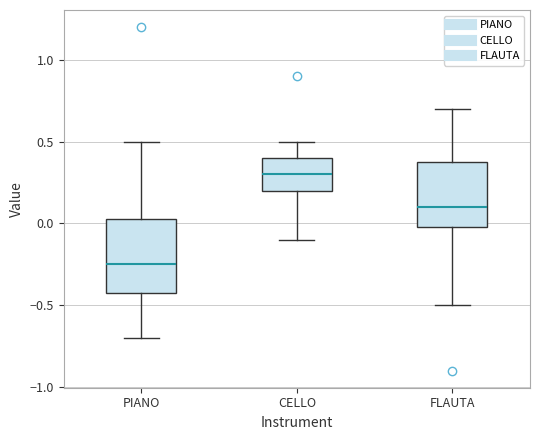

Reading left to right, transcribe this box plot: for each box, give where its median line is, the range the box spans, and where its two whiskers end, as read against the y-axis. The values are not printed on the chart, so give them approximately, as read against the axis.

PIANO: median -0.25, box -0.40 to 0.05, whiskers -0.70 to 0.50
CELLO: median 0.30, box 0.20 to 0.40, whiskers -0.10 to 0.50
FLAUTA: median 0.10, box 0.00 to 0.40, whiskers -0.50 to 0.70